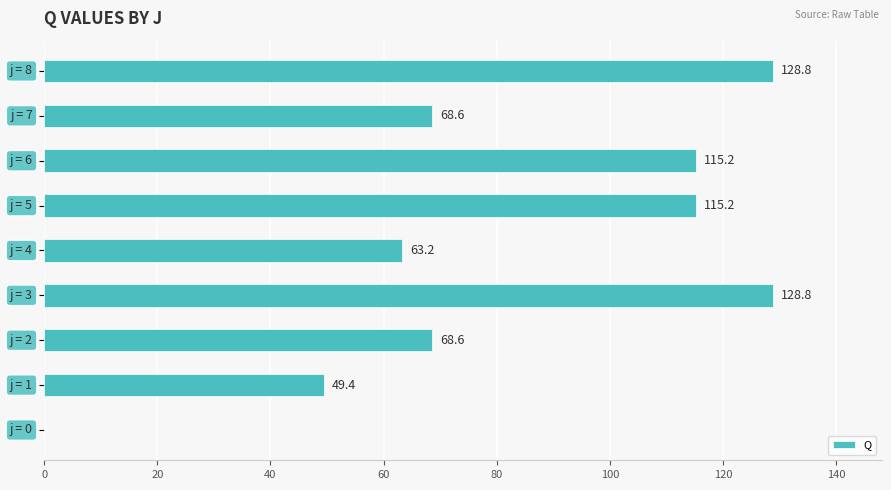

What is the sum of all values?

737.8